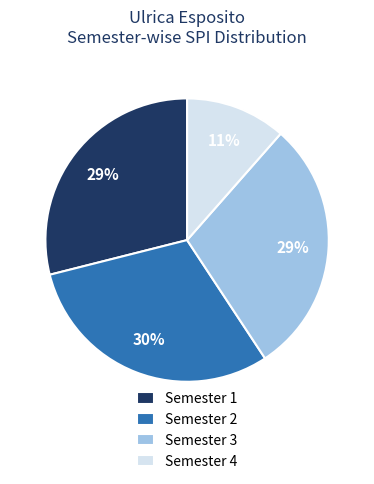

To the nearest percent, what is the average slice percentage?

25%